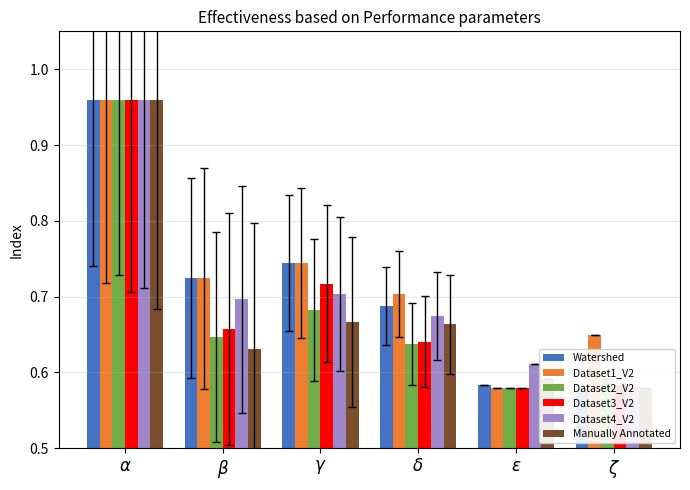

Reading left to right, list all the values displayed in this chart.

Watershed: $\alpha$=1.0	$\beta$=0.7	$\gamma$=0.7	$\delta$=0.7	$\epsilon$=0.6	$\zeta$=0.6
Dataset1_V2: $\alpha$=1.0	$\beta$=0.7	$\gamma$=0.7	$\delta$=0.7	$\epsilon$=0.6	$\zeta$=0.6
Dataset2_V2: $\alpha$=1.0	$\beta$=0.6	$\gamma$=0.7	$\delta$=0.6	$\epsilon$=0.6	$\zeta$=0.6
Dataset3_V2: $\alpha$=1.0	$\beta$=0.7	$\gamma$=0.7	$\delta$=0.6	$\epsilon$=0.6	$\zeta$=0.6
Dataset4_V2: $\alpha$=1.0	$\beta$=0.7	$\gamma$=0.7	$\delta$=0.7	$\epsilon$=0.6	$\zeta$=0.6
Manually Annotated: $\alpha$=1.0	$\beta$=0.6	$\gamma$=0.7	$\delta$=0.7	$\epsilon$=0.6	$\zeta$=0.6